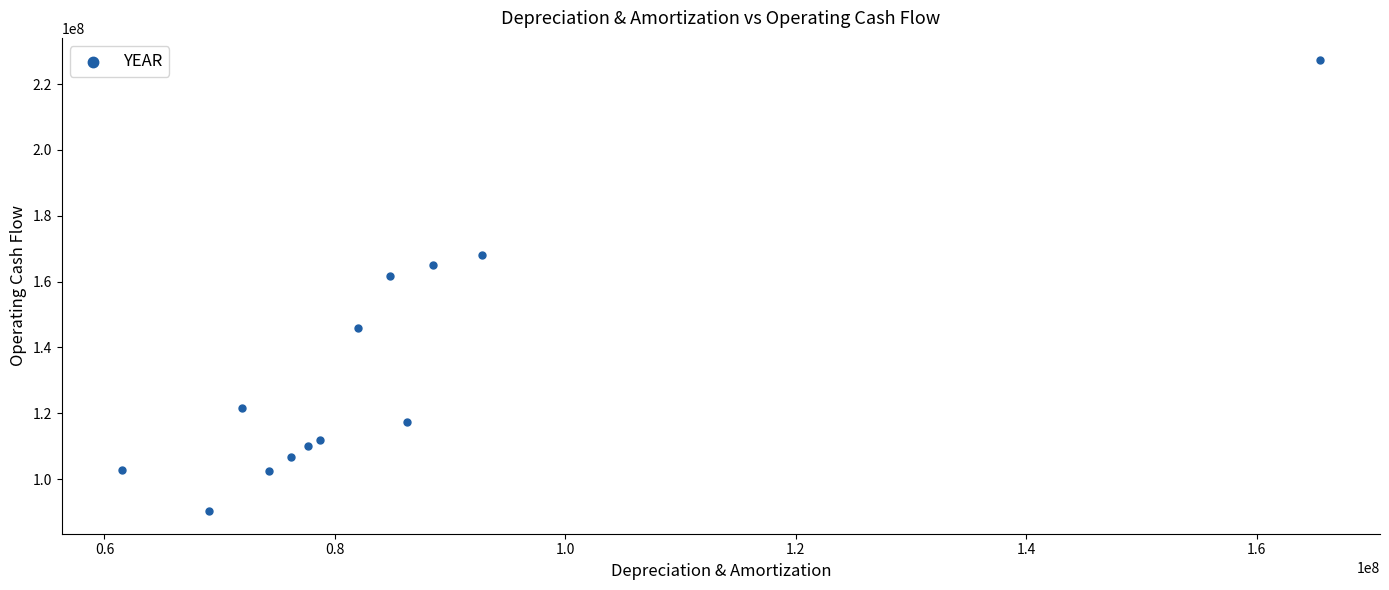

What is the range of Y values (max minus min)?

136963000